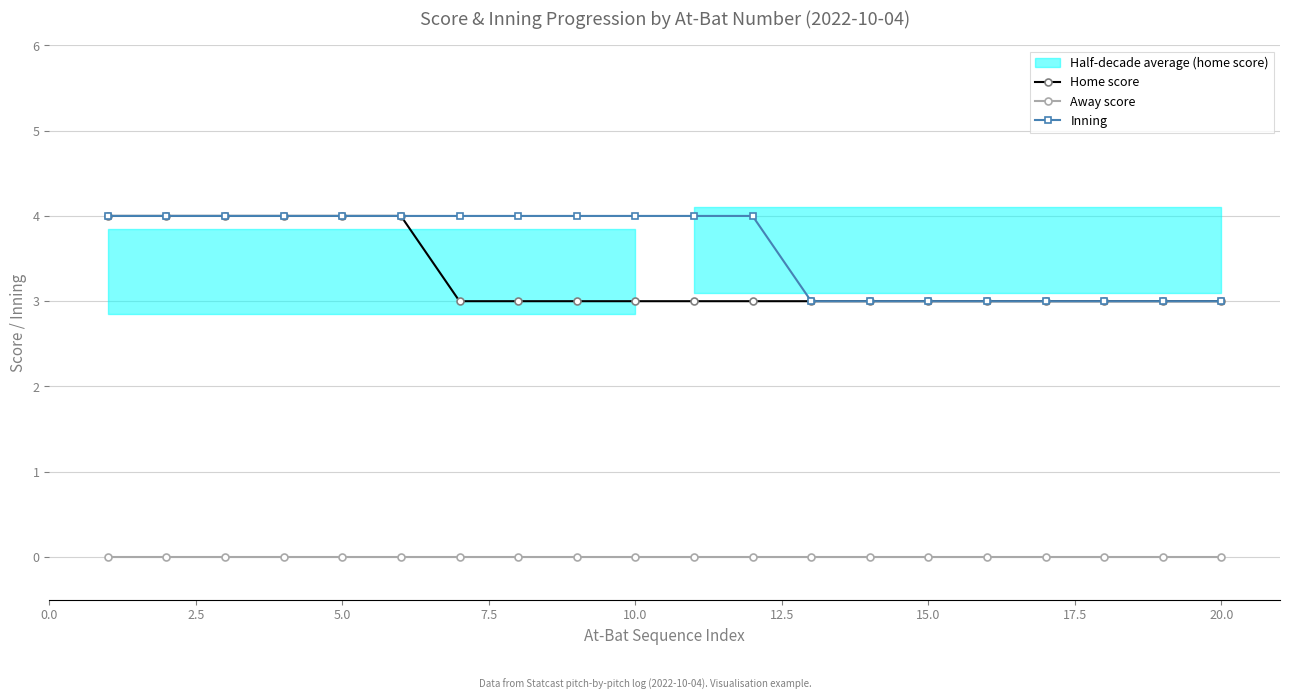

What is the highest value of the Inning series?

4